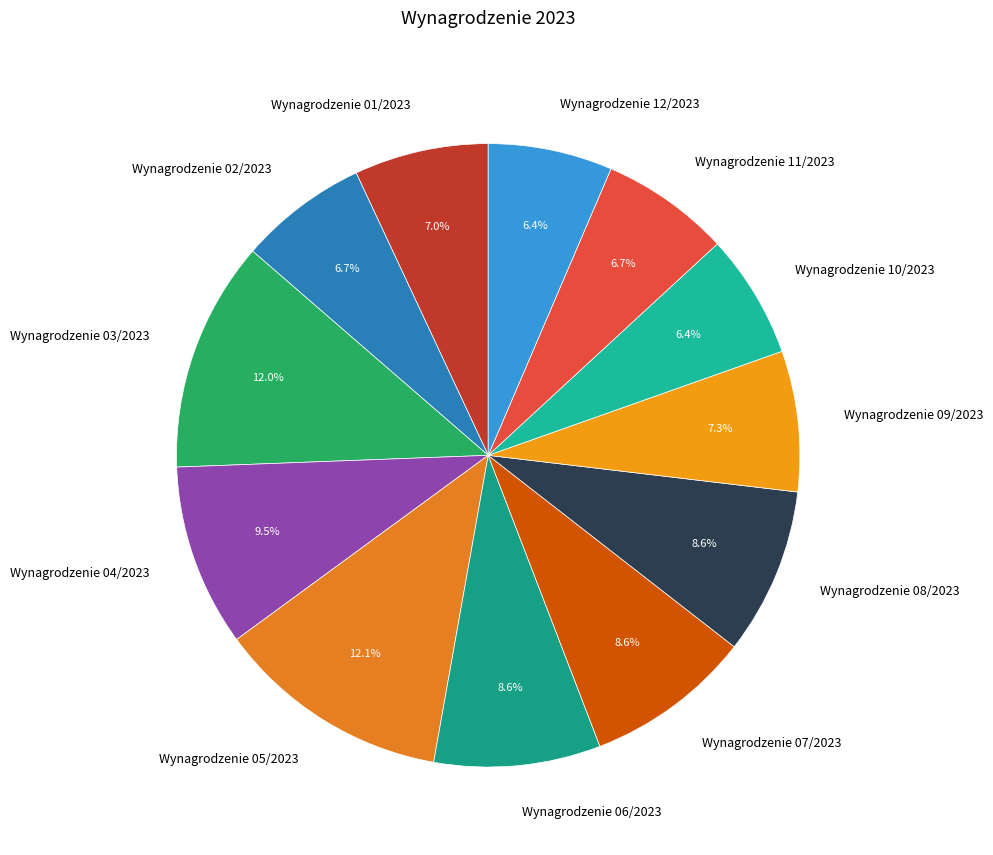

Is Wynagrodzenie 07/2023 the majority of the pie?

No